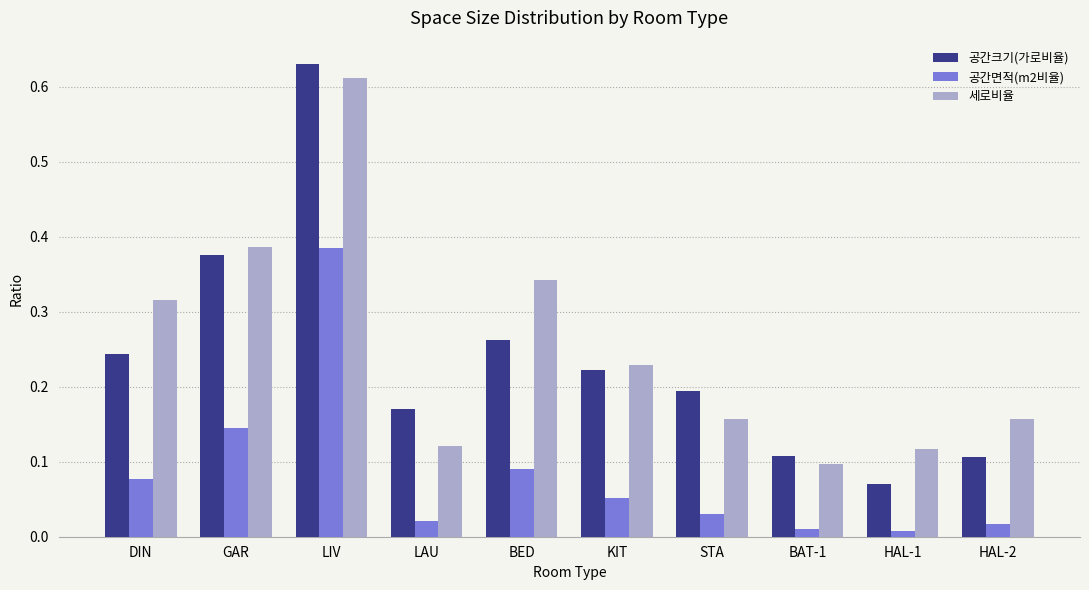

What is the label of the 4th bar from the left?

LAU